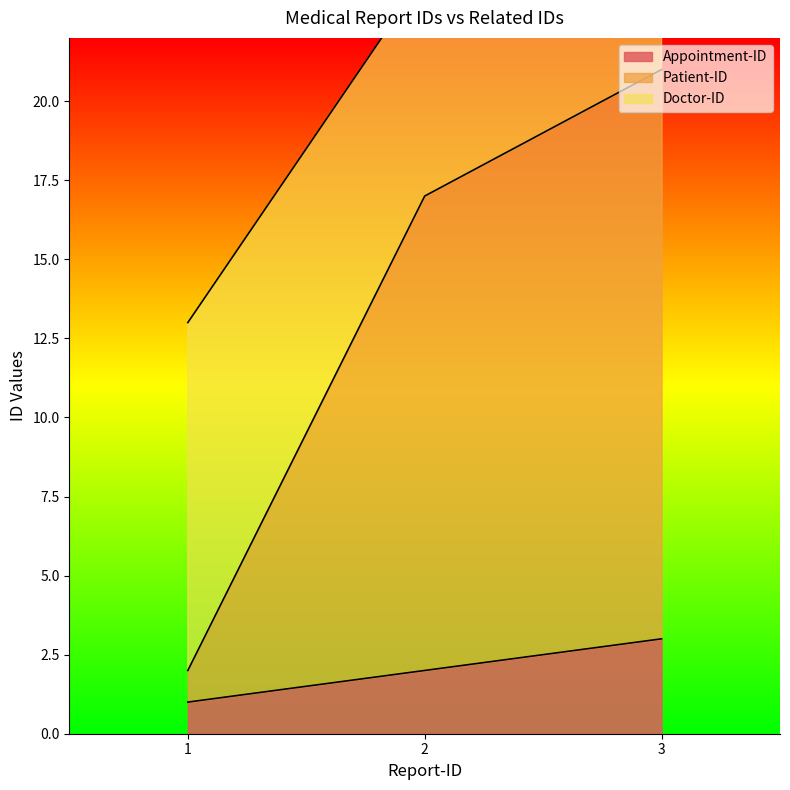

List the labels in order of Appointment-ID value, smallest first.

1, 2, 3